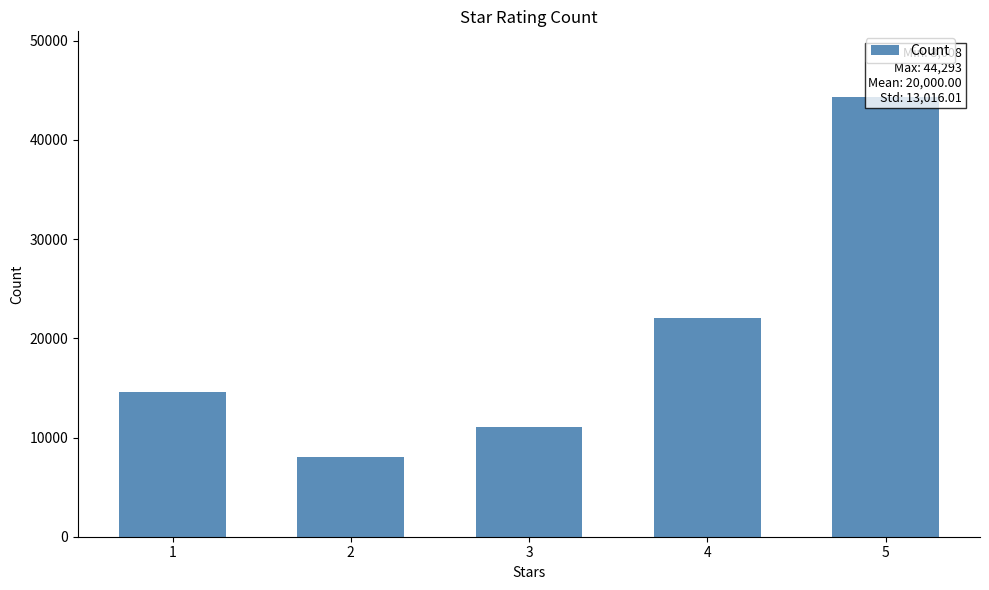

The chart shows a value of 8008 at 2. True or false?

True